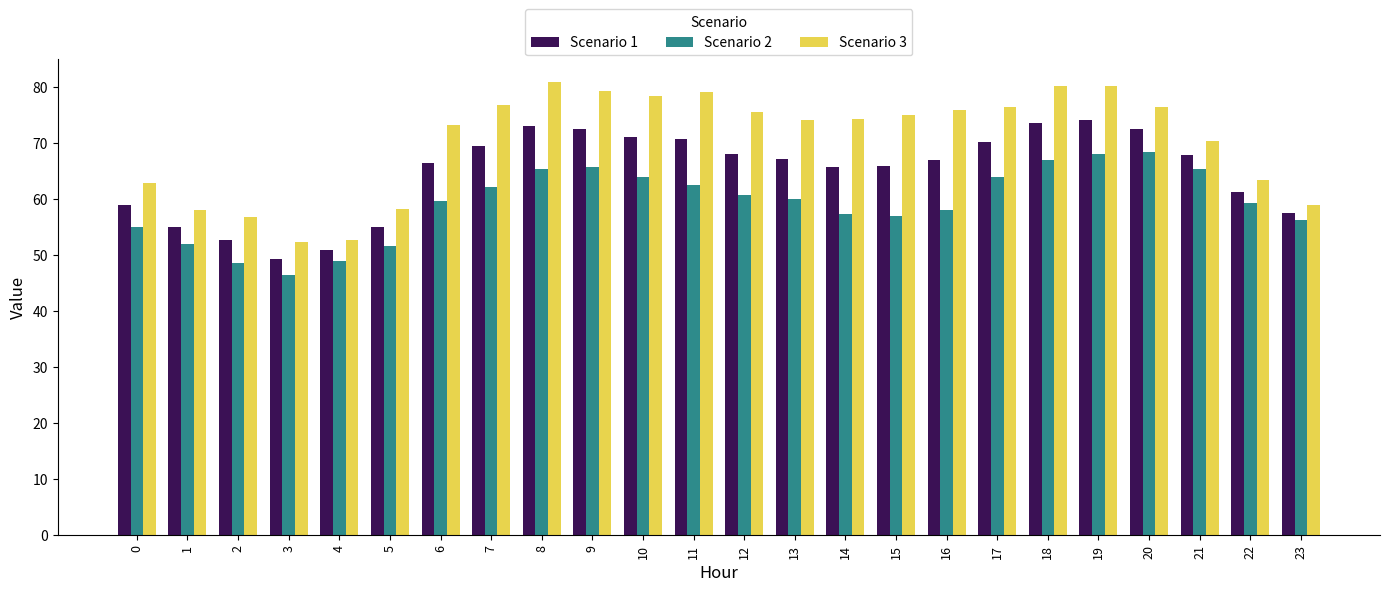

What are all the series names shown in the legend?

Scenario 1, Scenario 2, Scenario 3